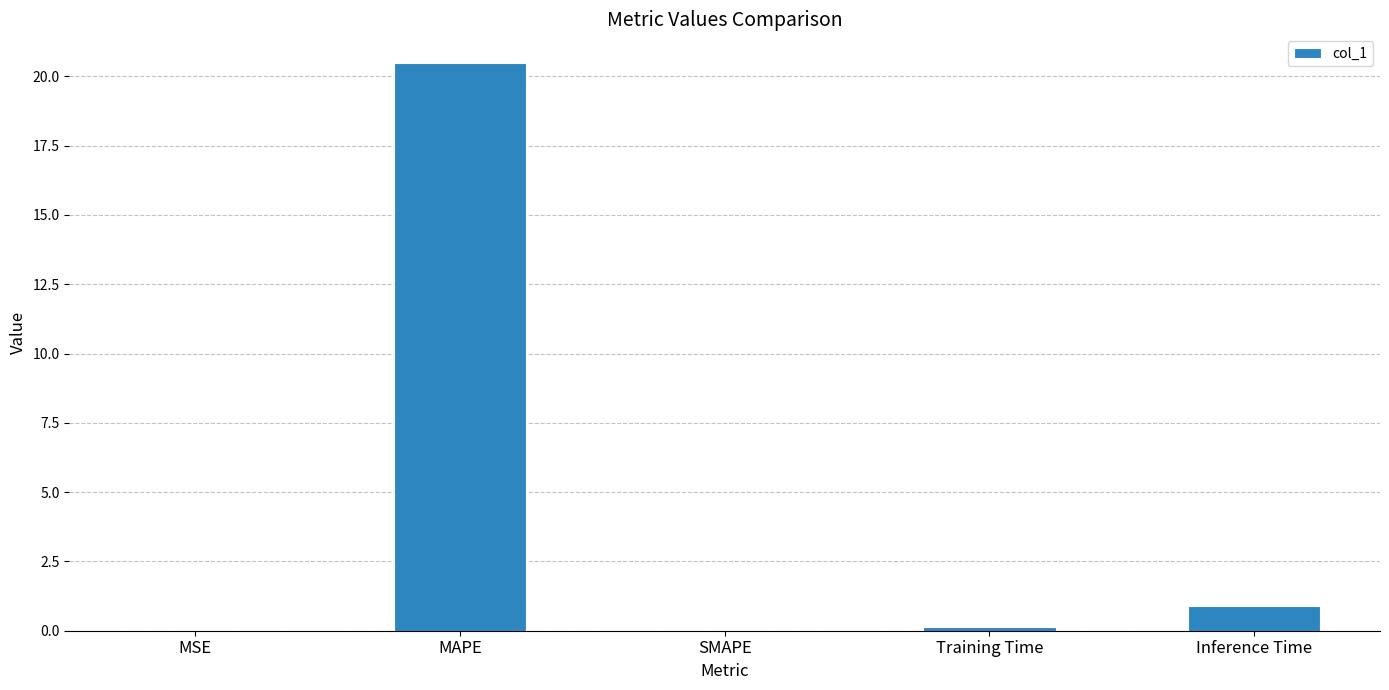

What is the sum of all values?

21.5